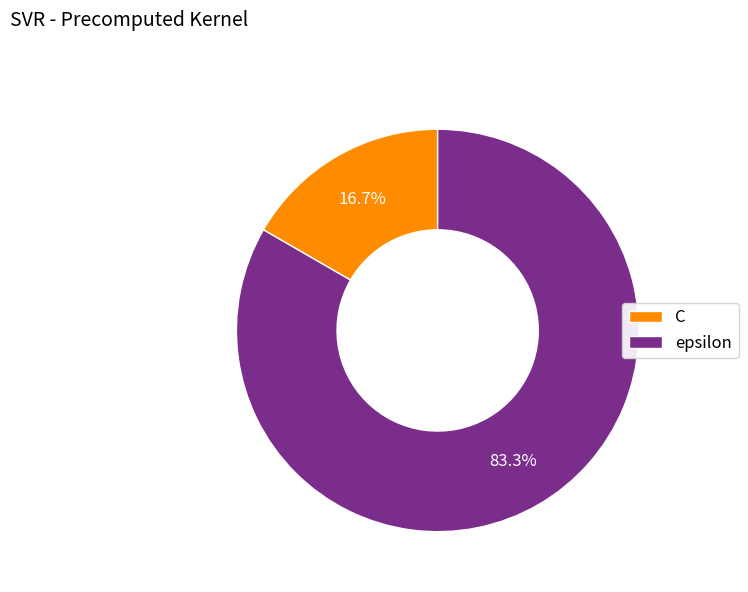

Is there a majority slice in this chart?

Yes